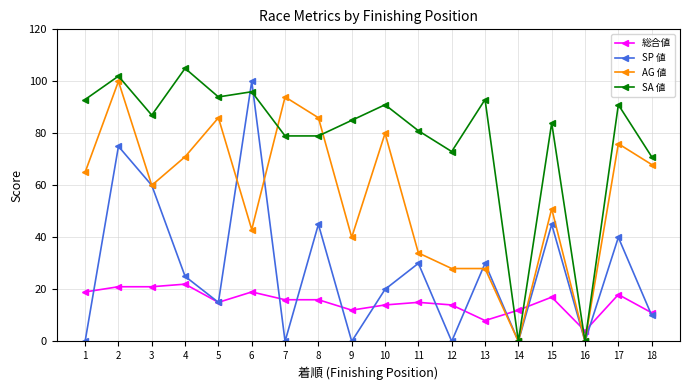

What is the sum of the 総合値 values at 3 and 6?

40